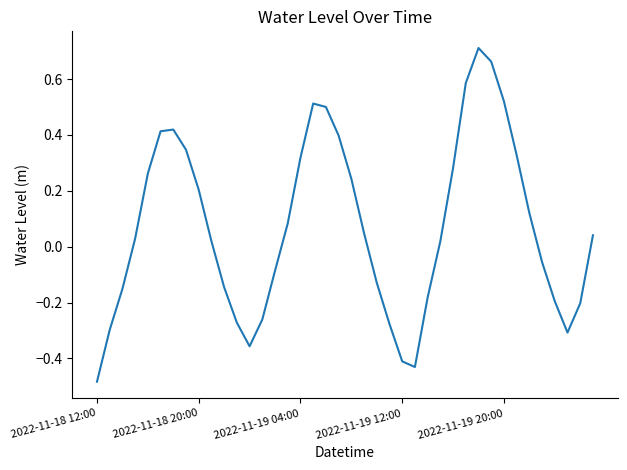

How many values exceed 0?

23